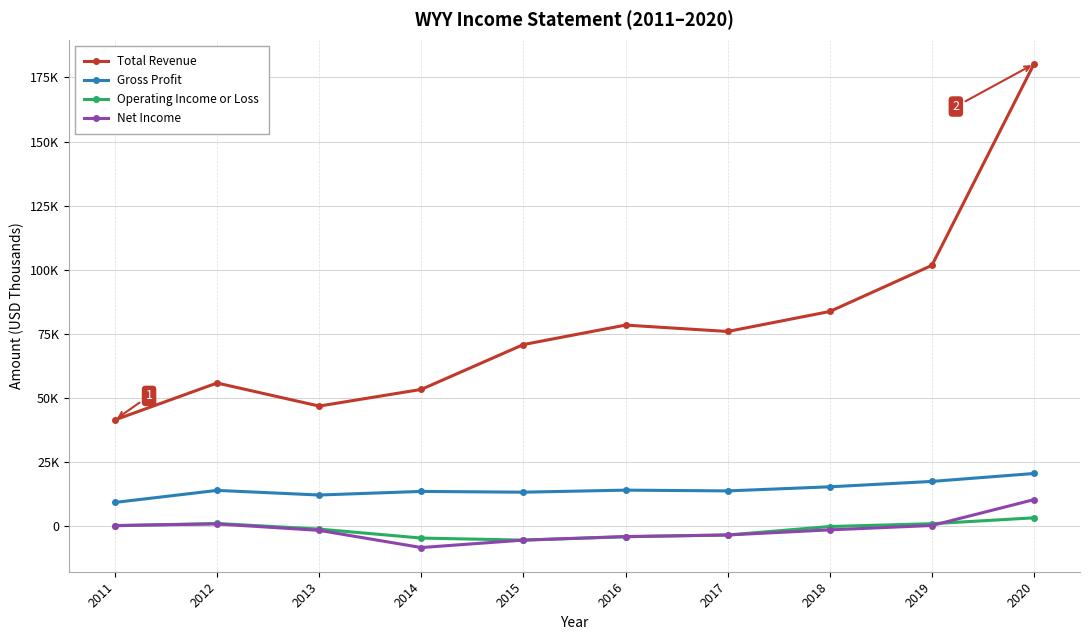

Does the chart have visible grid lines?

Yes